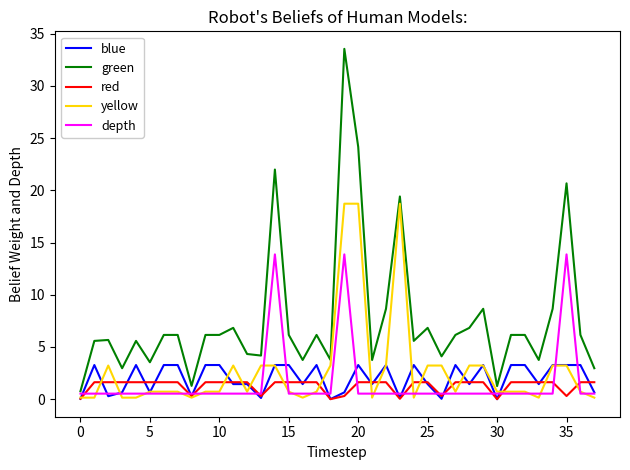

Does the chart have visible grid lines?

No